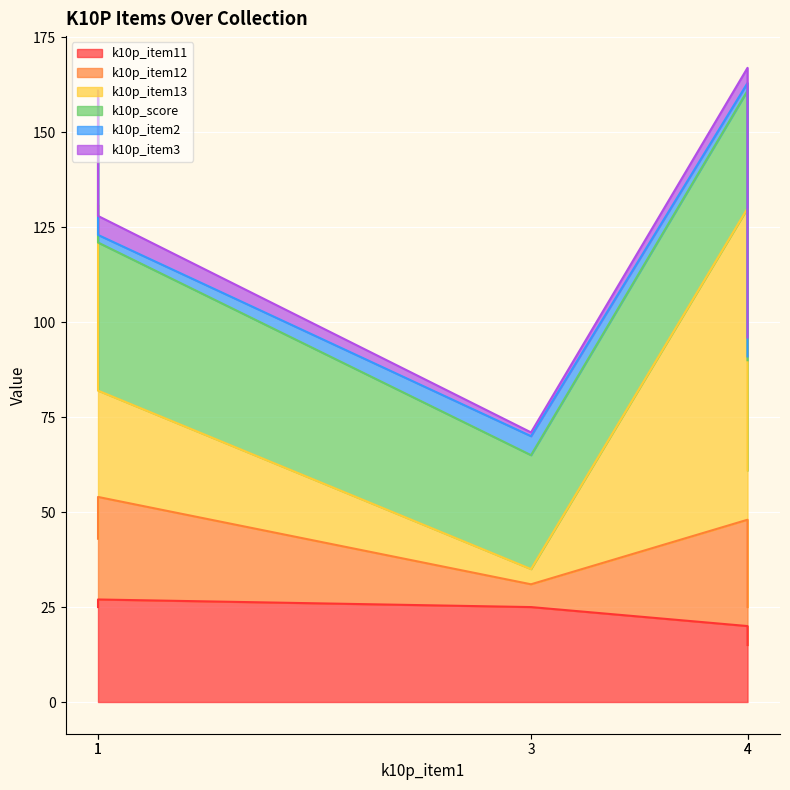

What are all the series names shown in the legend?

k10p_item11, k10p_item12, k10p_item13, k10p_score, k10p_item2, k10p_item3